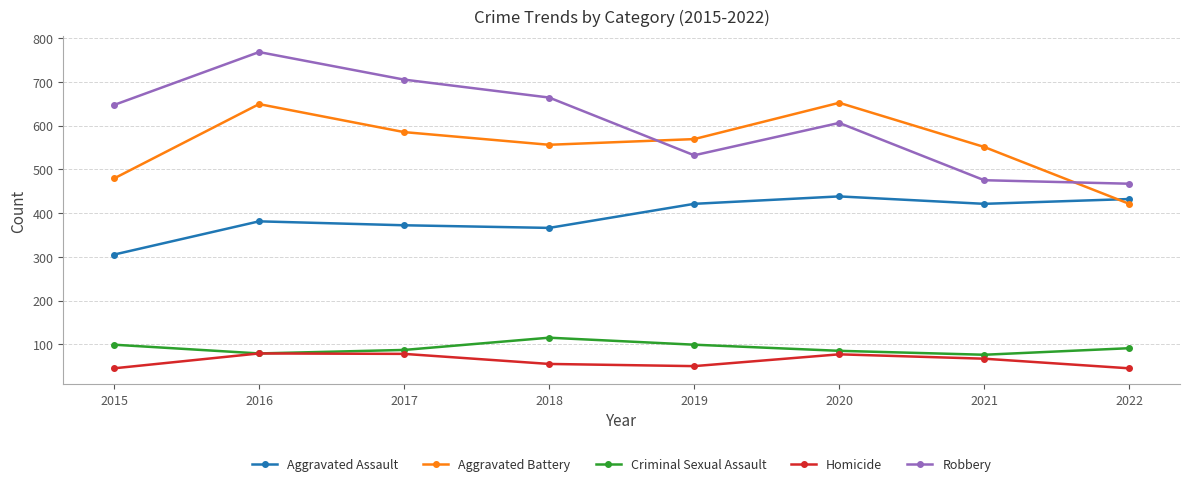

What is the difference between the second highest and second lowest values in the Aggravated Battery series?

170